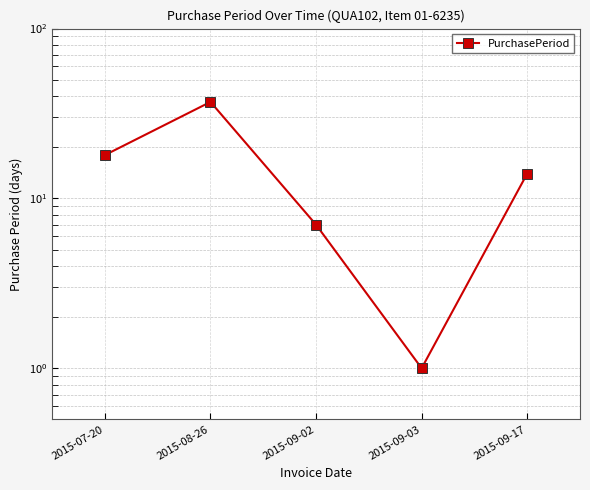

Reading left to right, extract all data points from this chart.

18	37	7	1	14